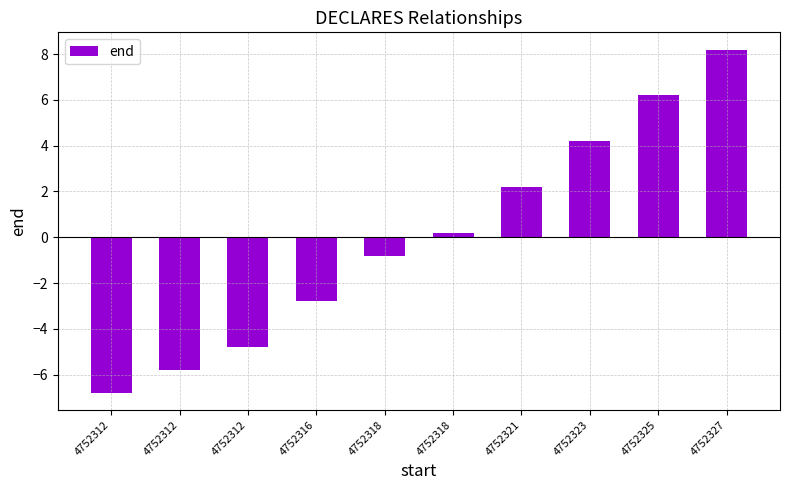

How many bars are there in total?

10